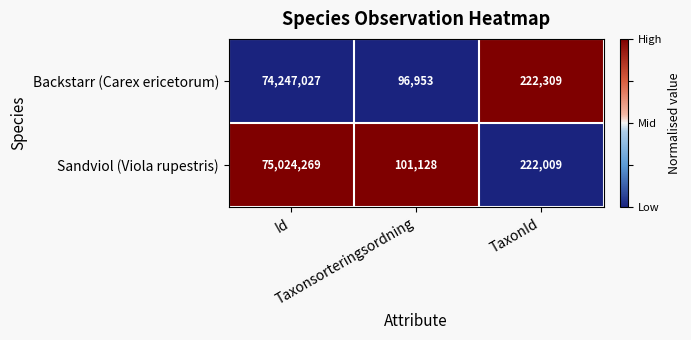

At which category does the chart reach its peak across all series?

Id